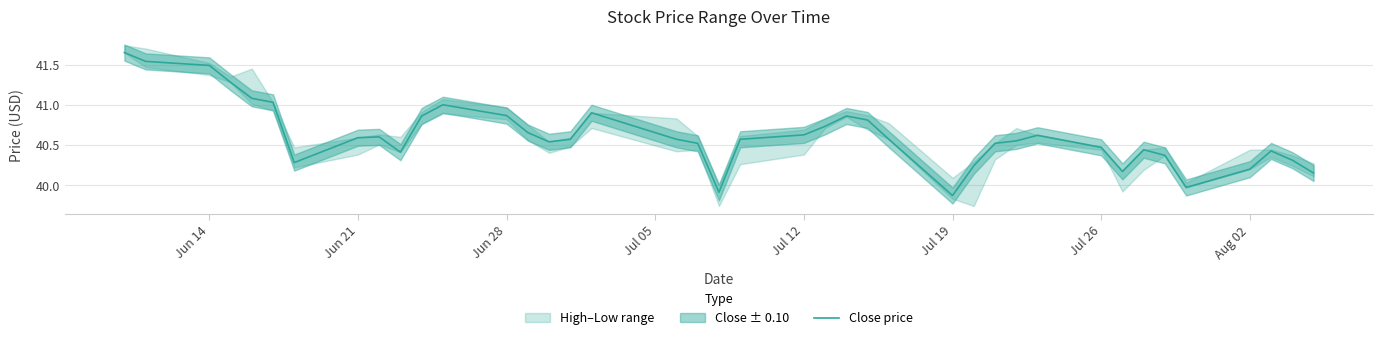

What is the difference between the second highest and second lowest values?

1.6